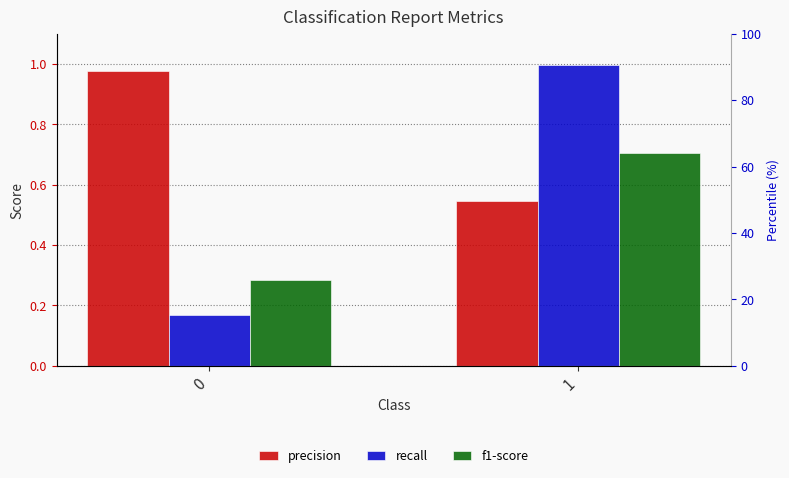

Reading left to right, what are all the values shown in this chart?

precision: 1.0	0.5
recall: 0.2	1.0
f1-score: 0.3	0.7